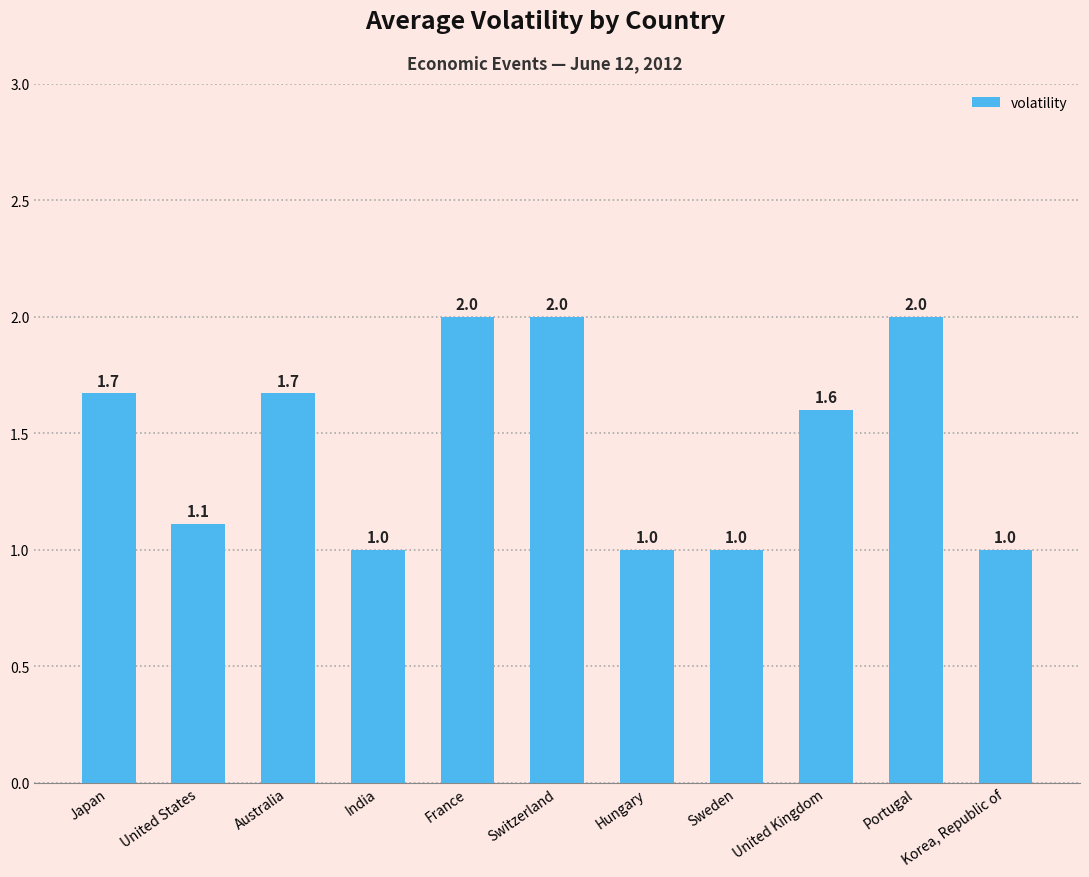

What position from the right is United States?

10